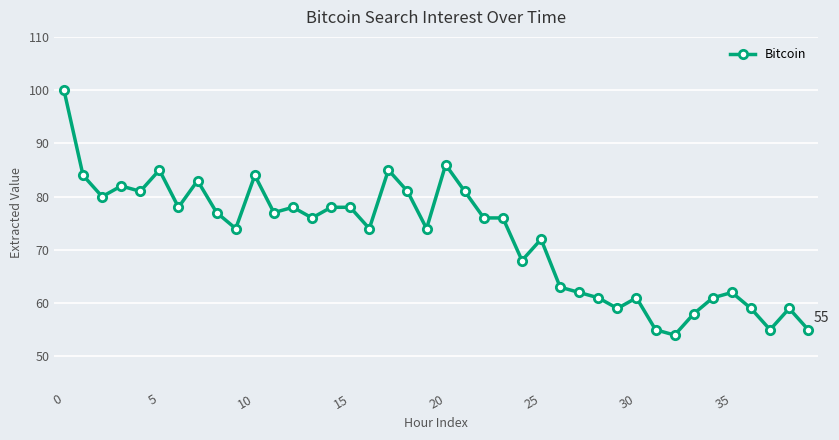

What is the maximum value shown in the chart?

100